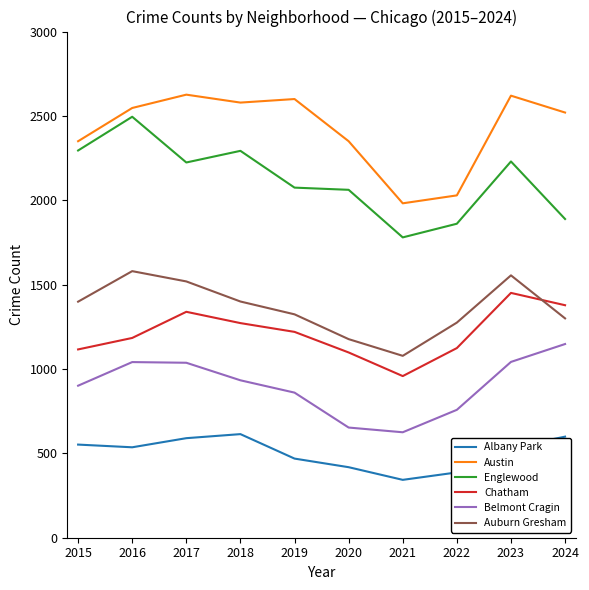

Rank the series by their maximum value, from lowest to highest.

Albany Park, Belmont Cragin, Chatham, Auburn Gresham, Englewood, Austin